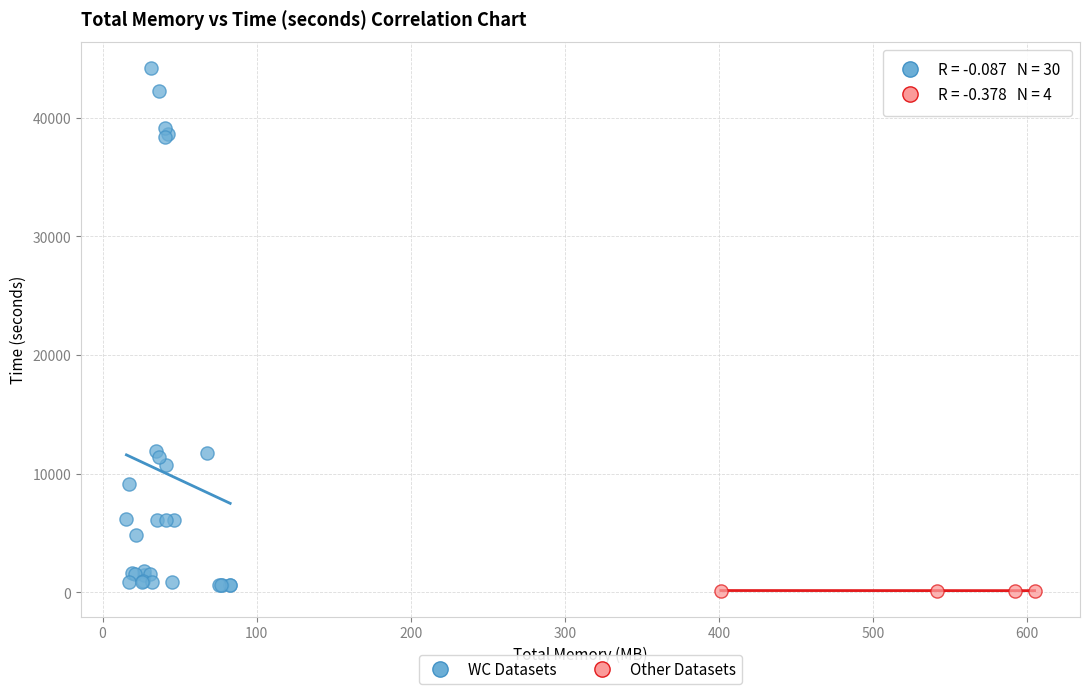

Which series has the widest spread of Y values?

WC Datasets